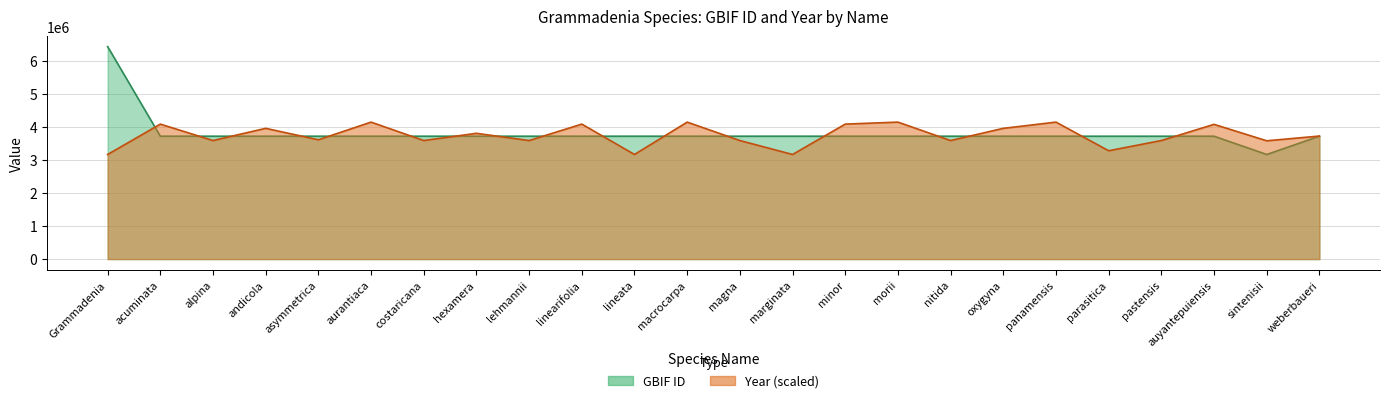

Where is the first local maximum for year?

acuminata